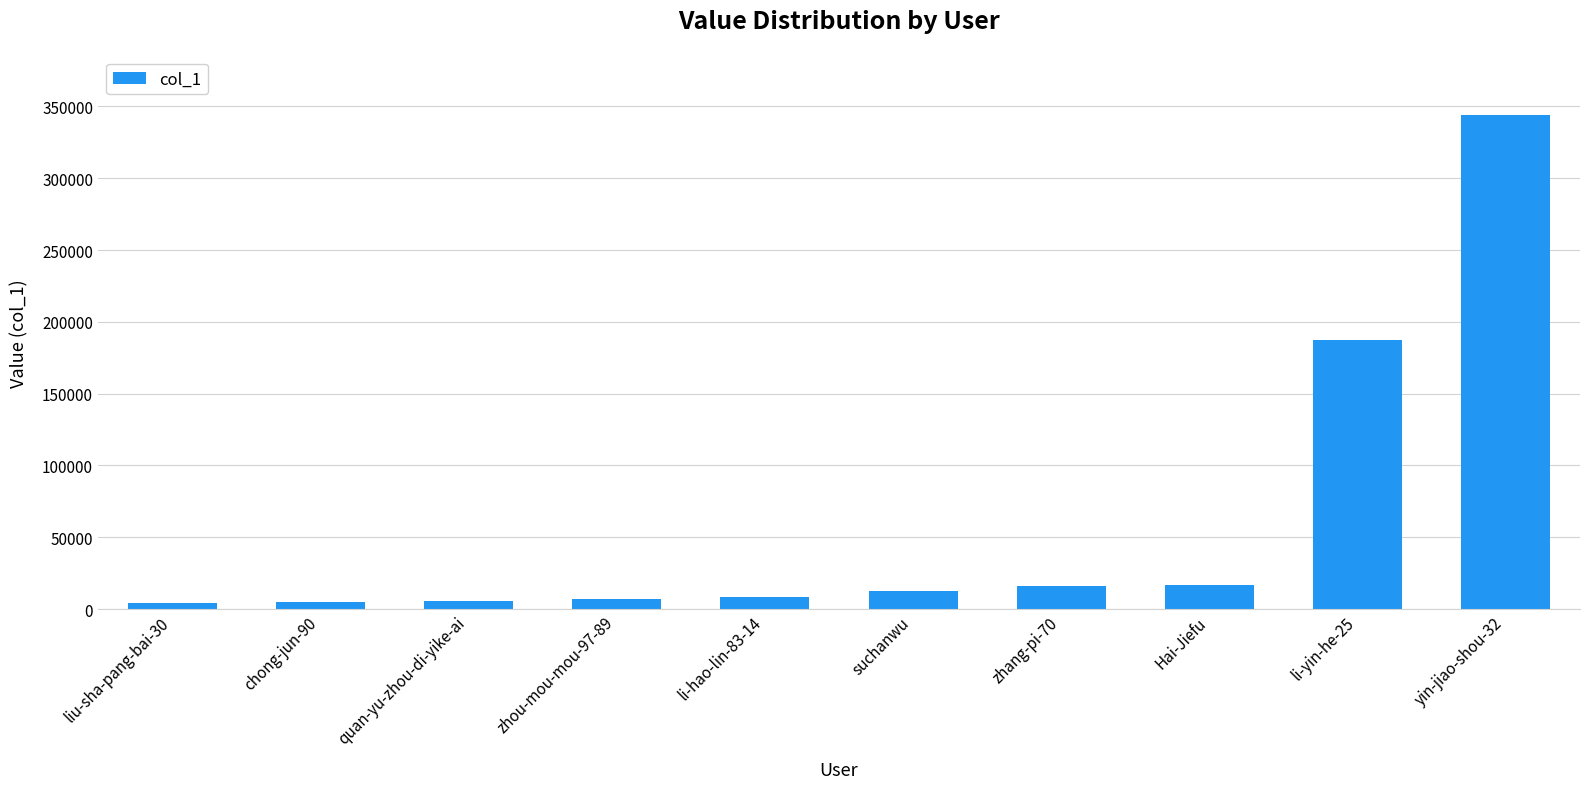

What is the label of the 8th bar from the right?

quan-yu-zhou-di-yike-ai